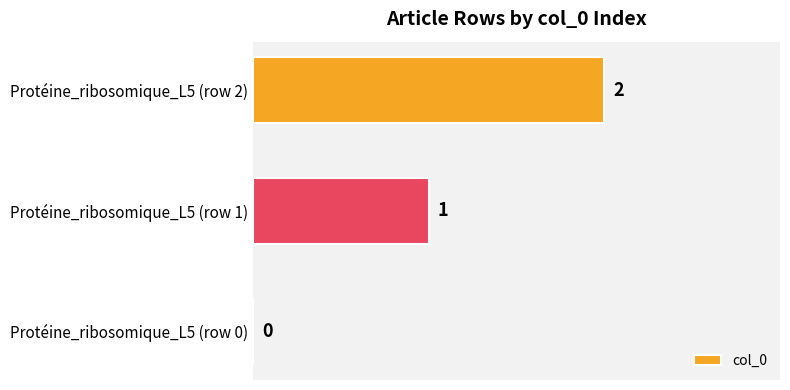

What is the greatest value displayed?

2